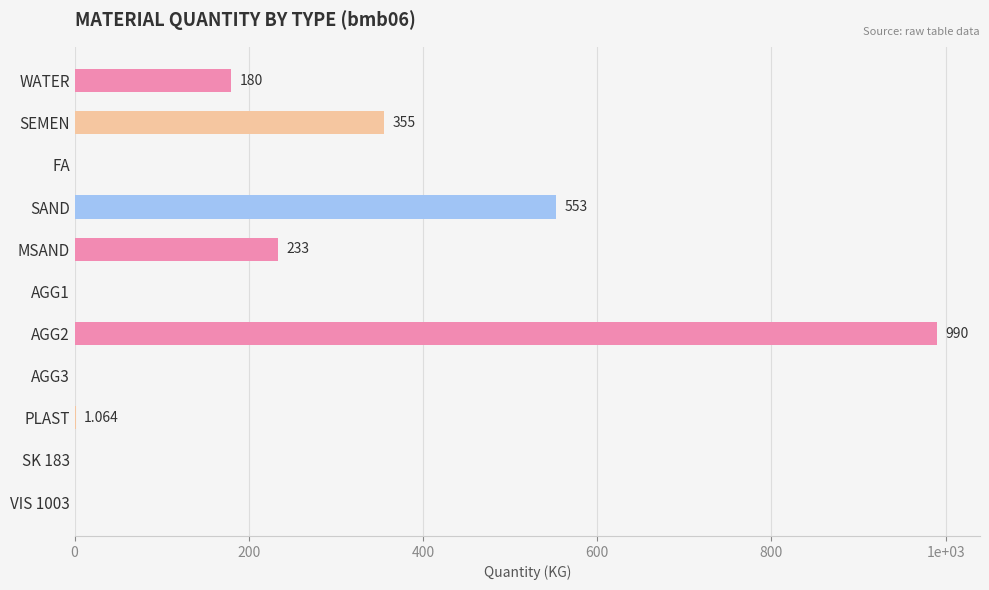

Where is the data nearest to the value 495?

SAND